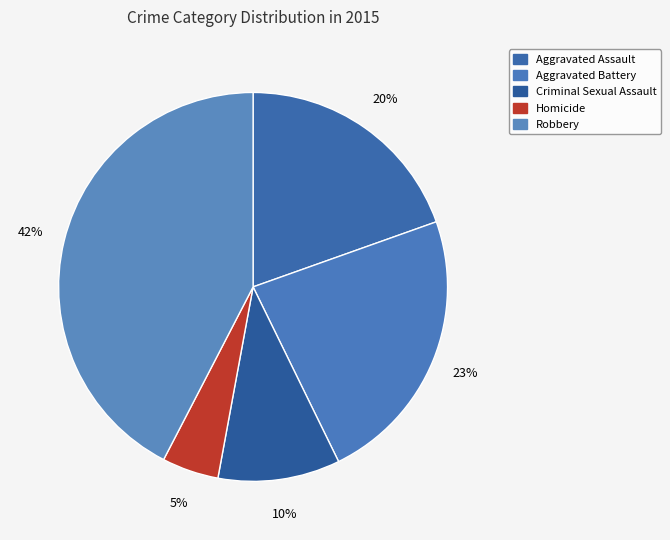

The Aggravated Battery slice represents 11% of the pie. True or false?

False